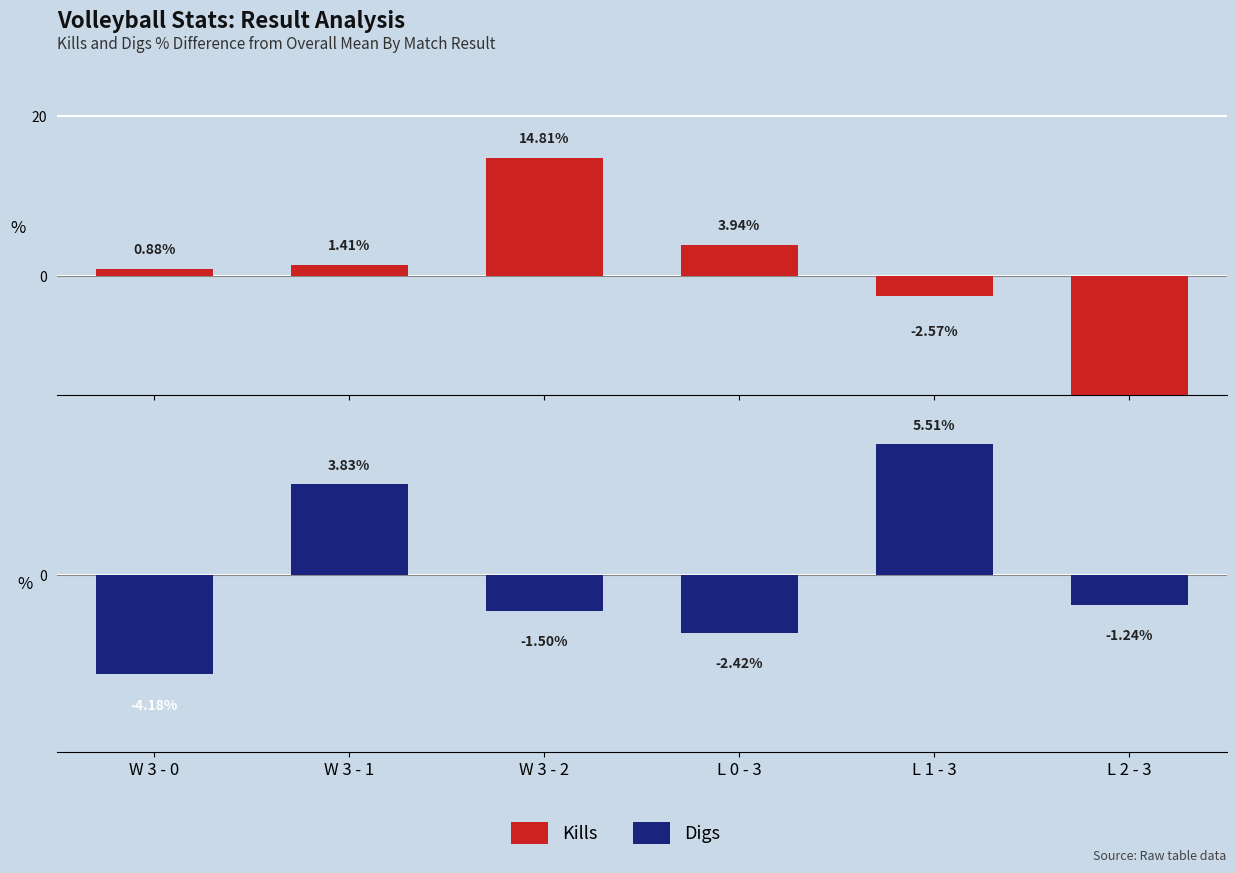

What is the spread (max minus min) of values at W 3 - 2?

16.3